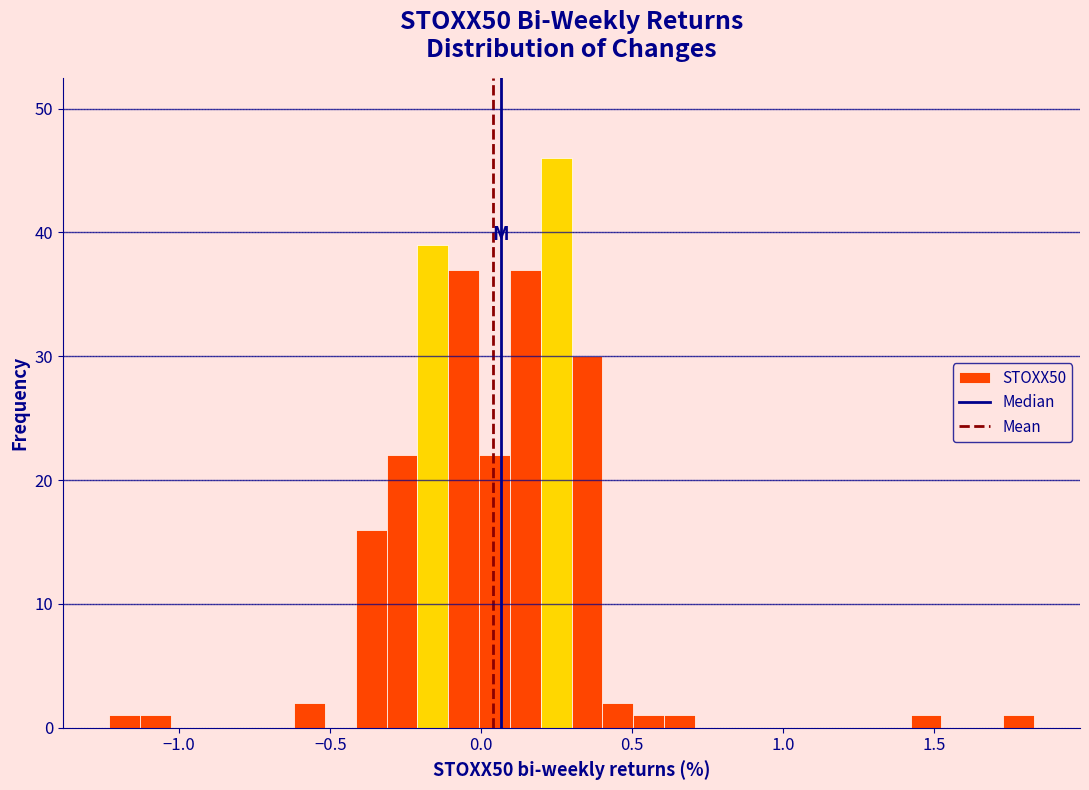

Around what value on the x-axis is the tallest bar? Give the approximate position of its centre, as read against the axis.

0.25